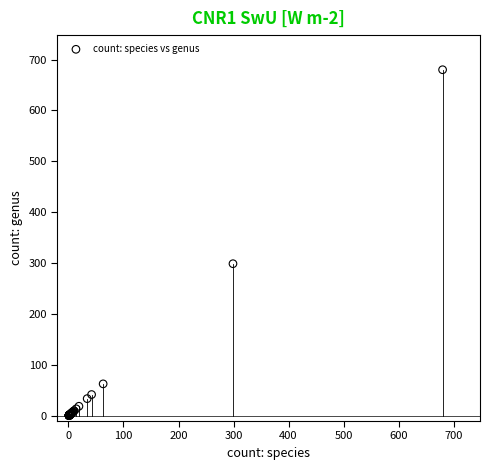

What Y value in the scatter plot is closest to 340?

299